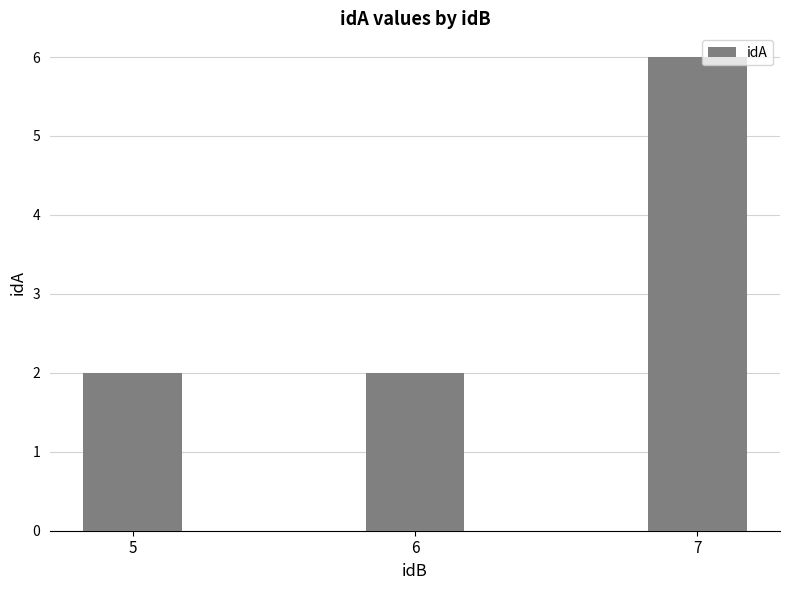

What is the maximum value shown in the chart?

6